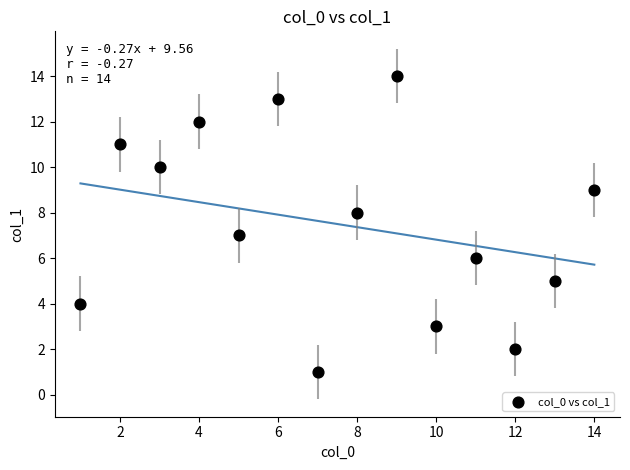

What is the range of X values (max minus min)?

13